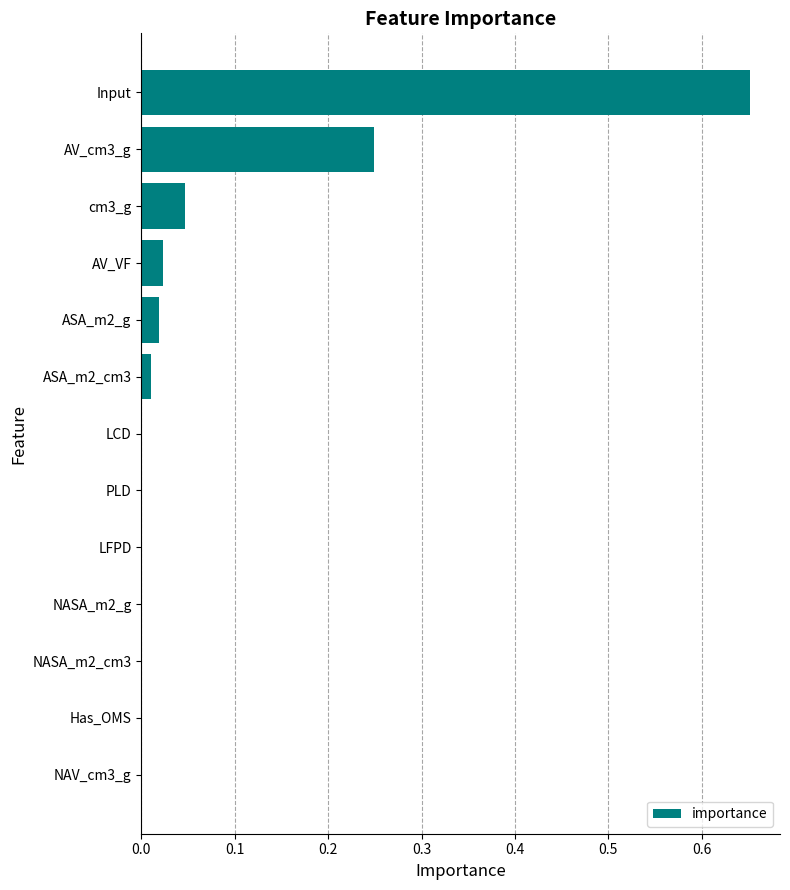

Between cm3_g and AV_VF, which is larger?

cm3_g